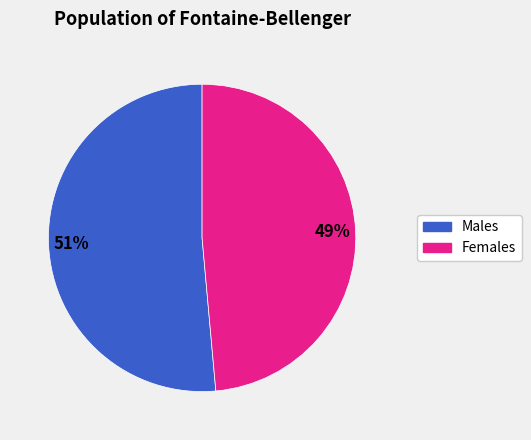

True or false: Females accounts for 42% of the total.

False